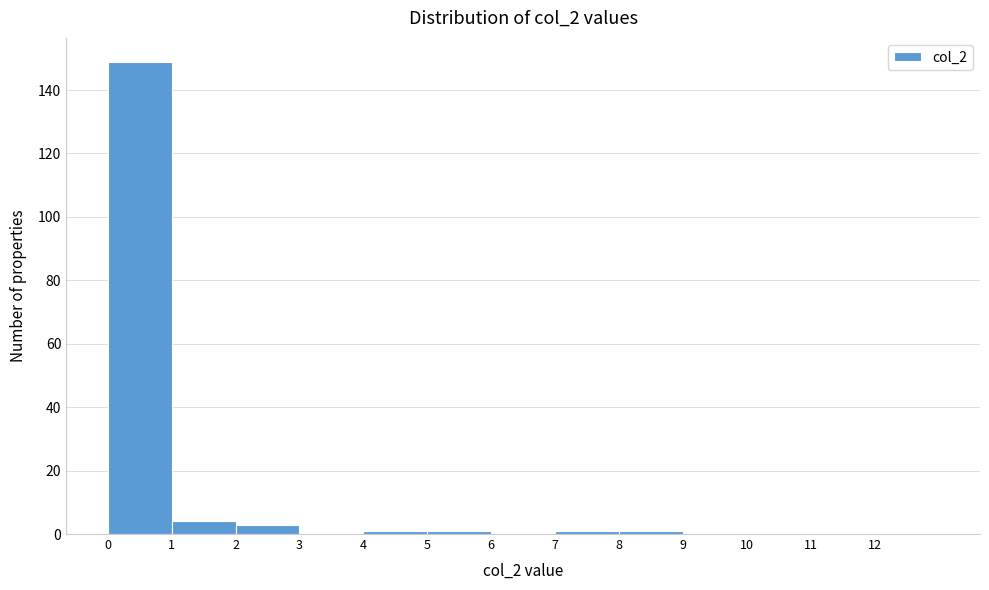

Over which range of the x-axis is the bar tallest?

0 to 1